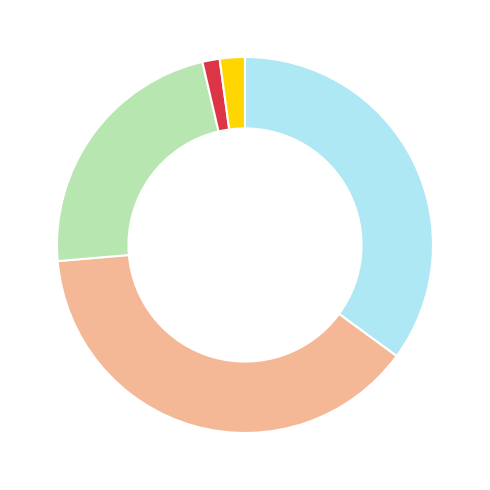

Count the number of slices in the pie.

5